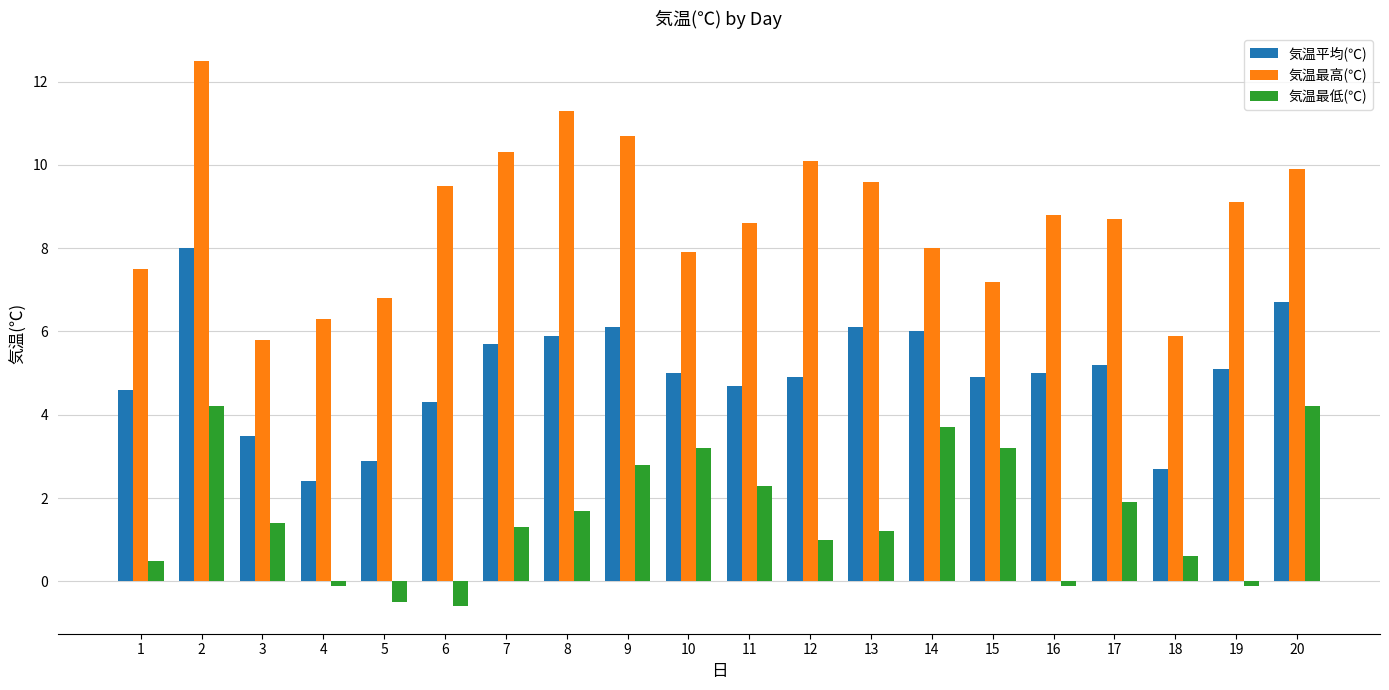

The 気温最高(℃) series shows 15.4 at 16. True or false?

False